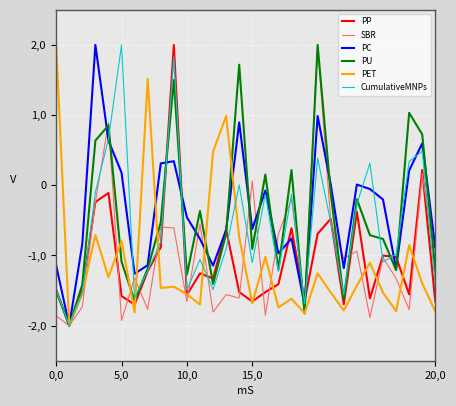

Is this an area chart (filled region under the line)?

No